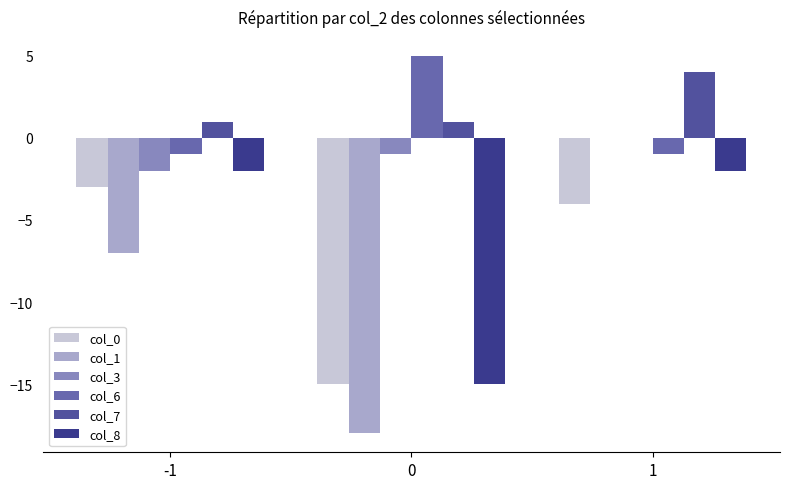

What is the value of the col_7 bar at the 1st from the left?

1